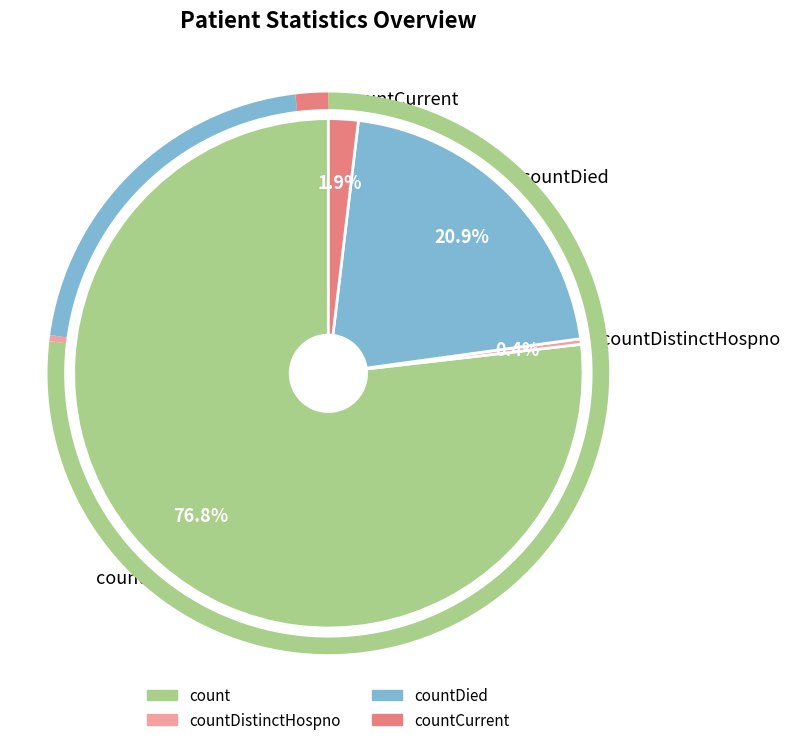

What is the largest slice in the pie chart?

count